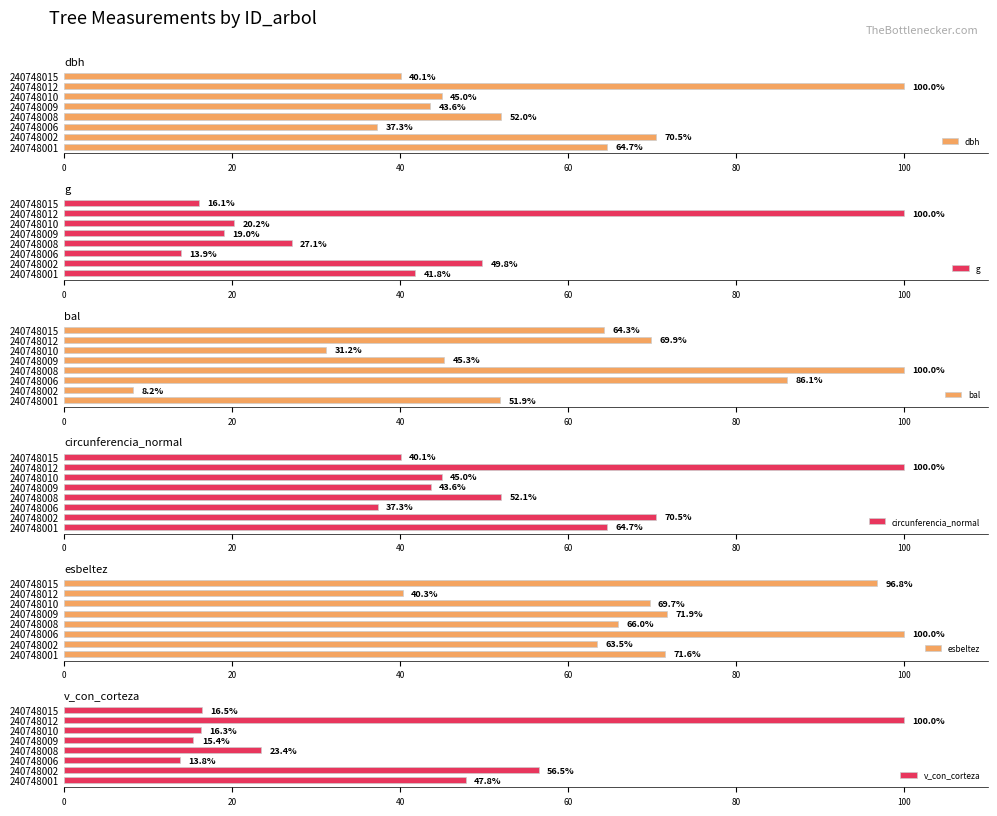

Which series has the largest total across all categories?

esbeltez